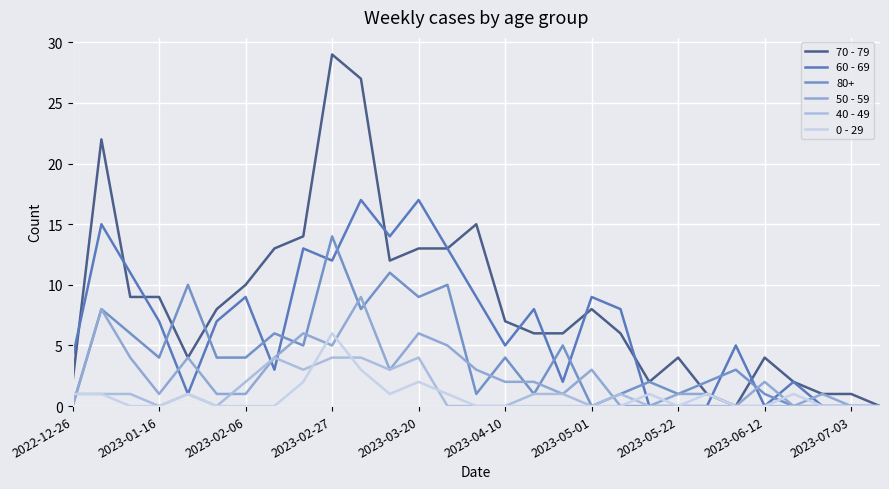

True or false: 70 - 79 and 50 - 59 intersect in this chart.

False